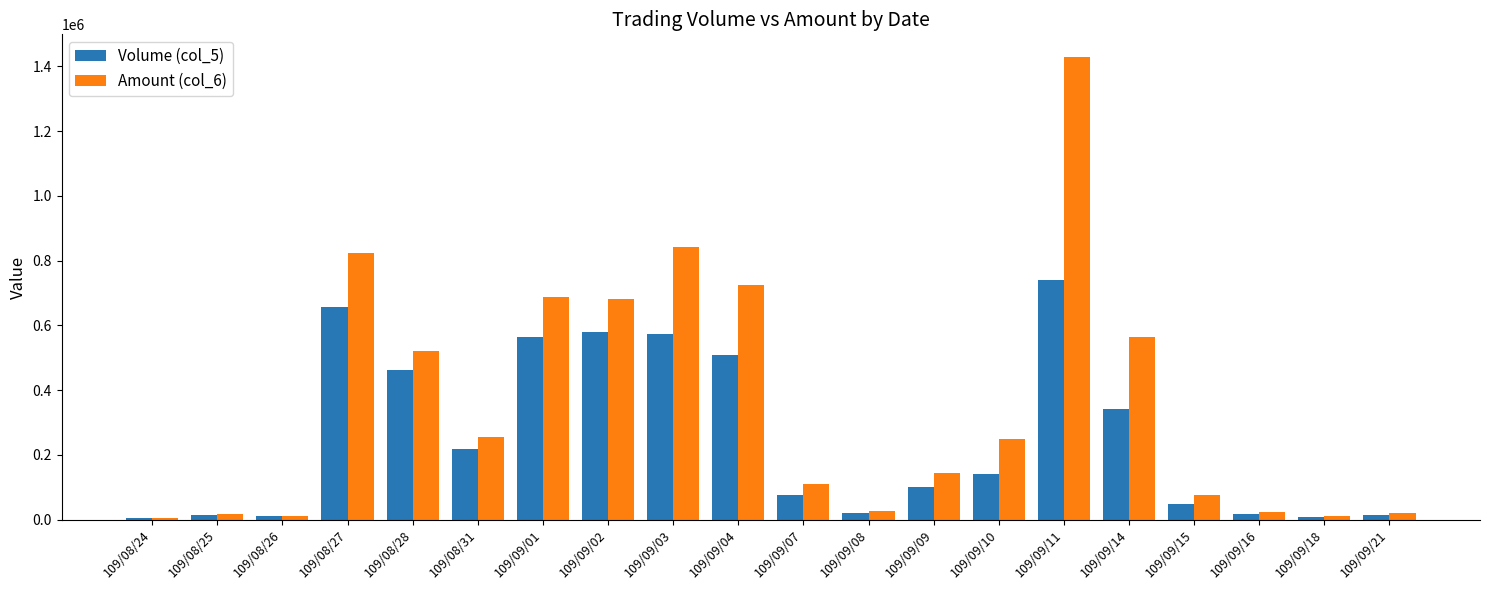

What is the total value across all series at 109/08/31?

473210